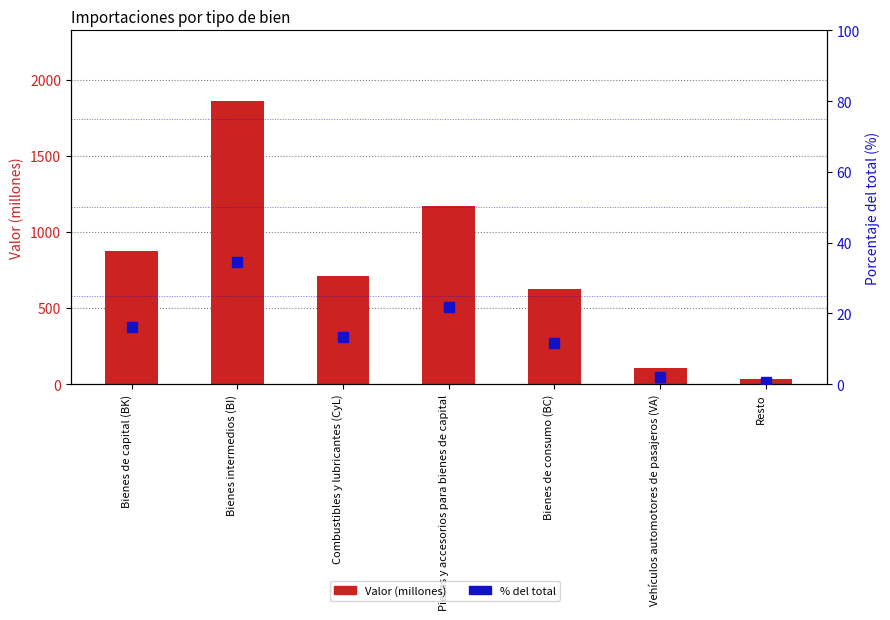

What is the minimum value for Valor (millones)?

33.0